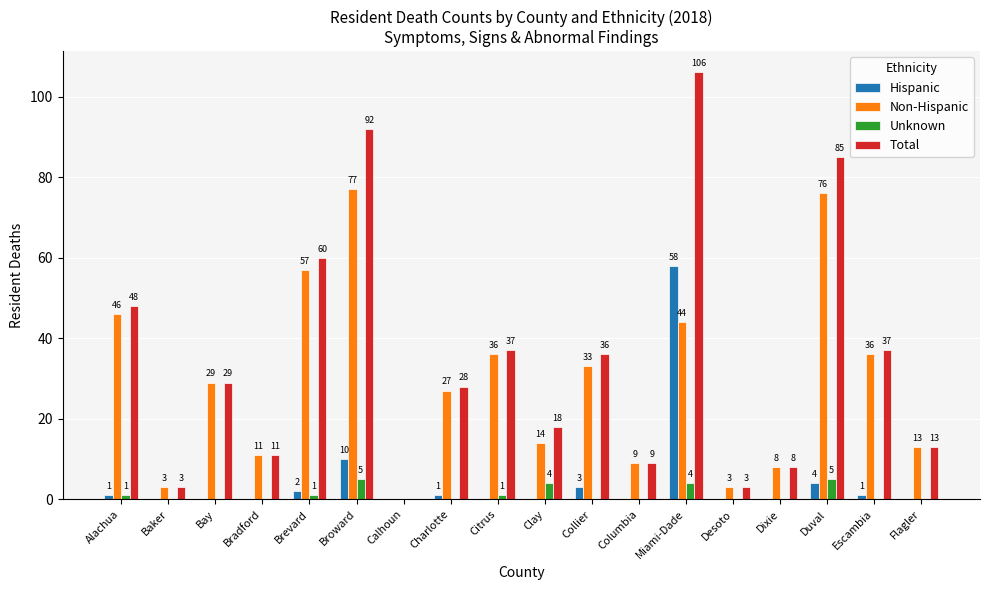

What is the total value across all series at Miami-Dade?

212